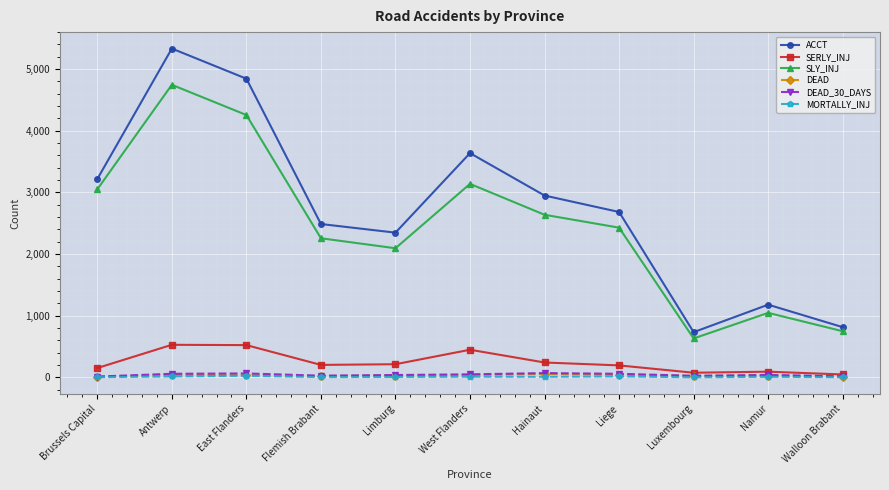

What is the label of the 1st point from the right?

Walloon Brabant